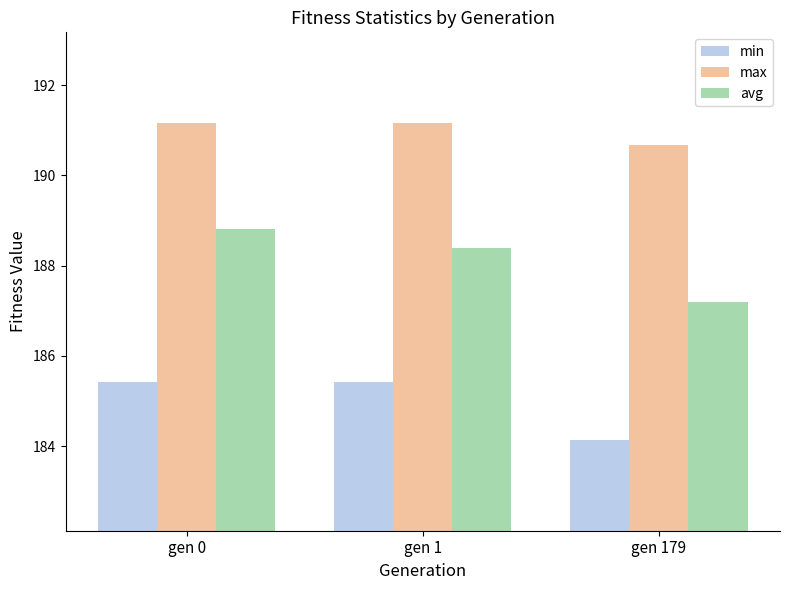

At how many categories does at least one series exceed 189?

3